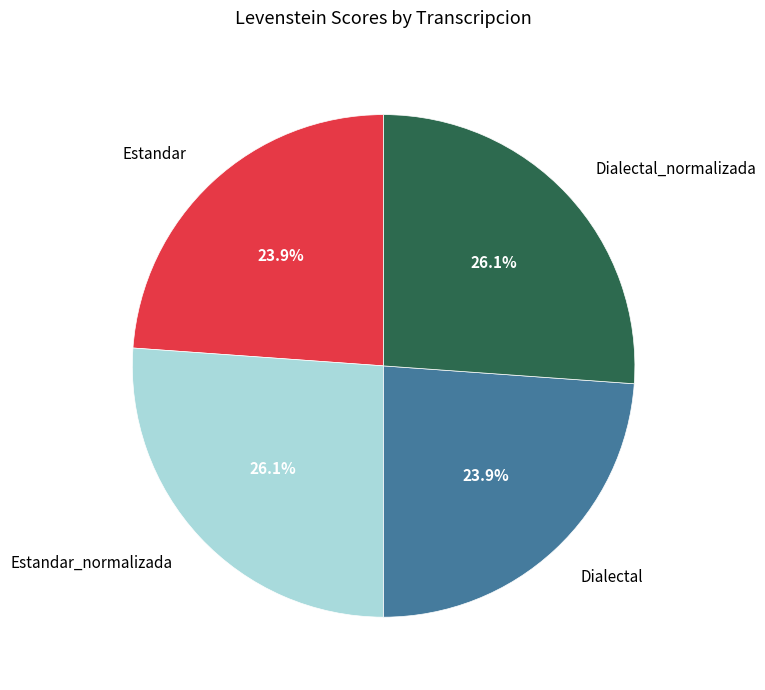

How many slices are in this pie chart?

4